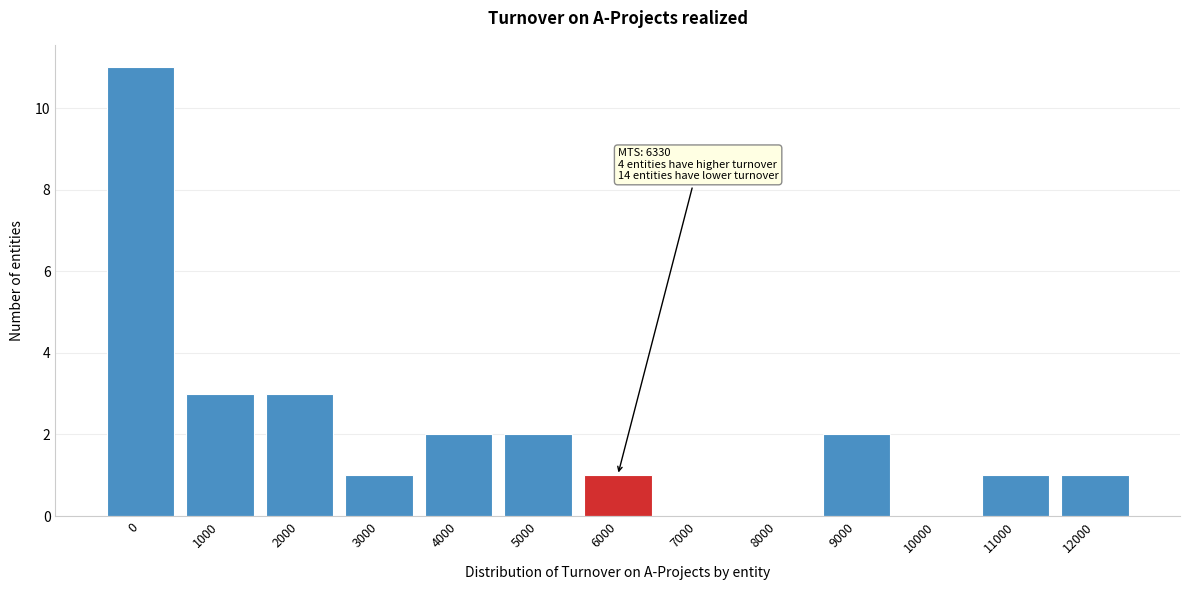

Reading left to right, list all the values displayed in this chart.

0=11	1000=3	2000=3	3000=1	4000=2	5000=2	6000=1	7000=0	8000=0	9000=2	10000=0	11000=1	12000=1